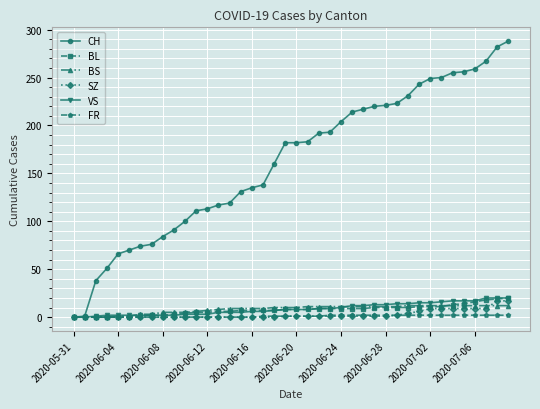

Which series has the largest total across all categories?

CH